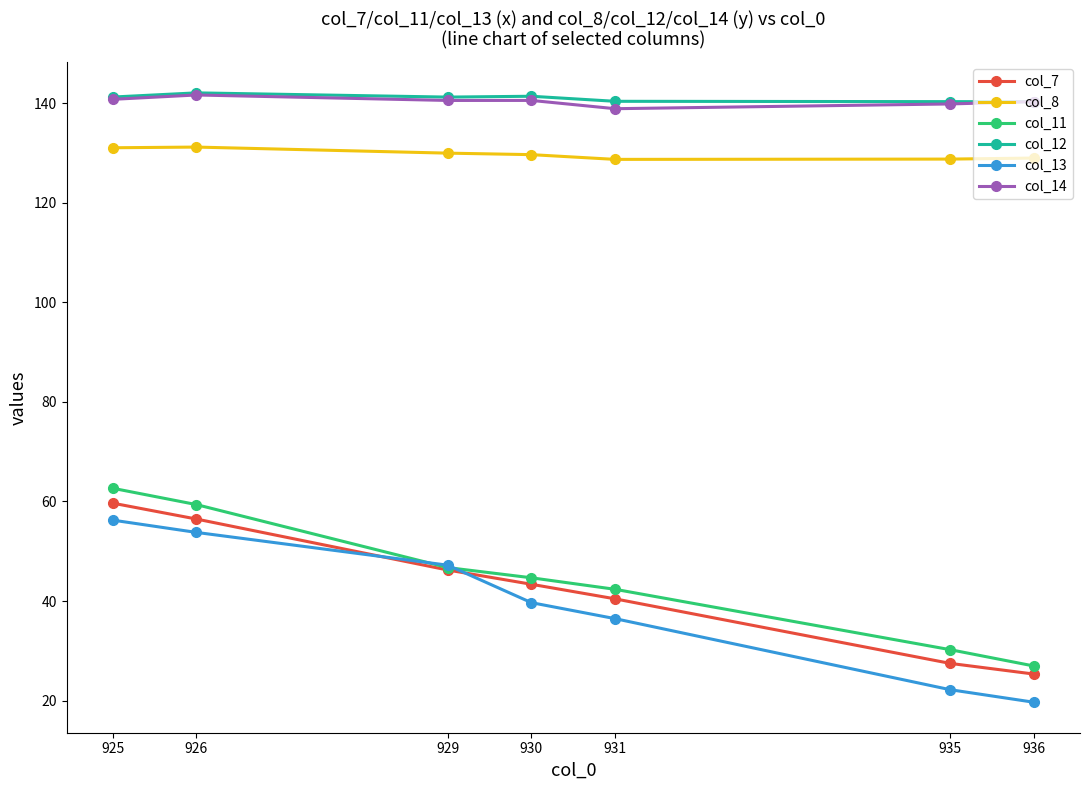

What is the sum of the col_7 values at 935 and 931?

67.9